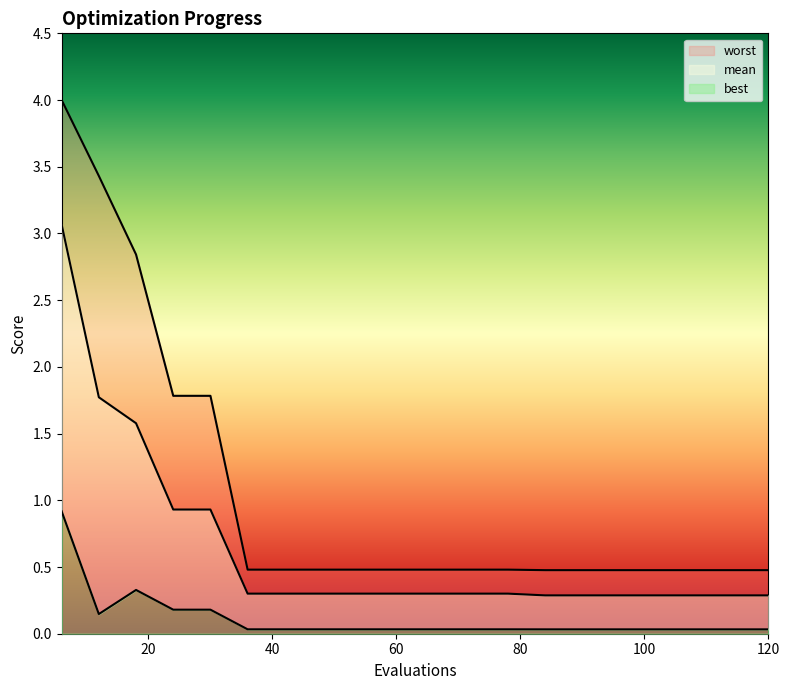

What are all the series names shown in the legend?

mean, best, worst